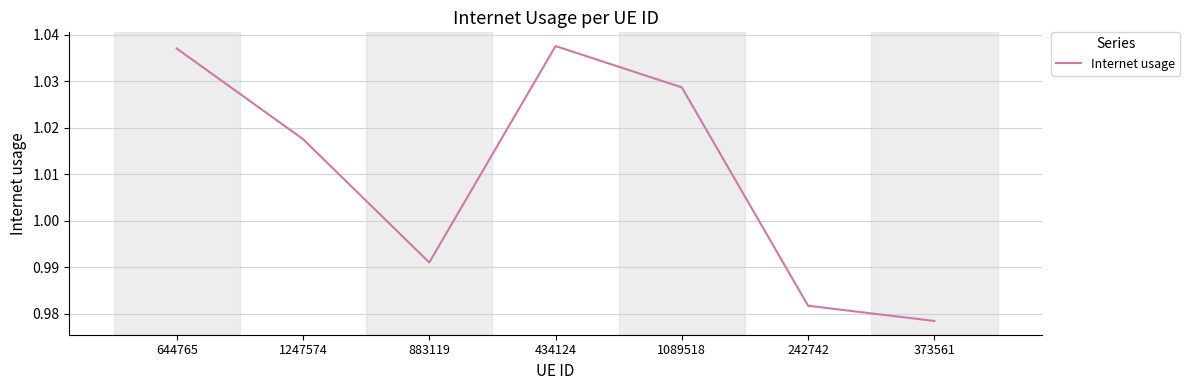

Count the number of values greater than 1.

4